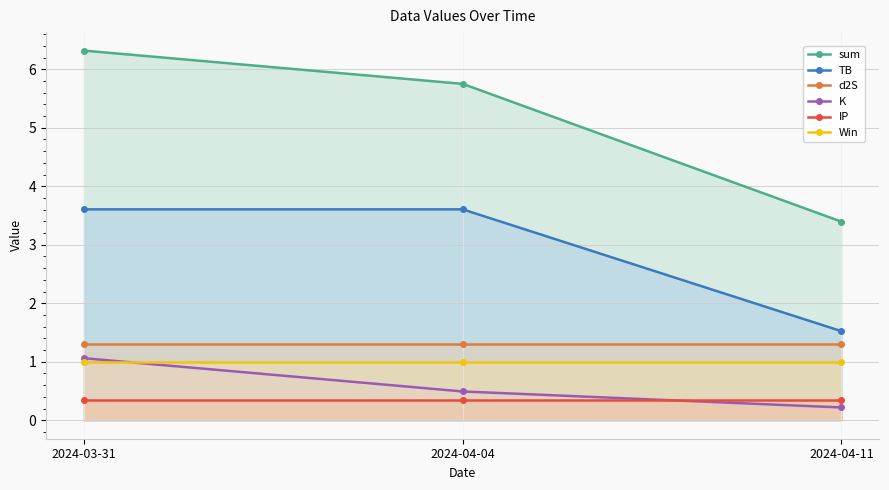

Which series has the largest total across all categories?

sum